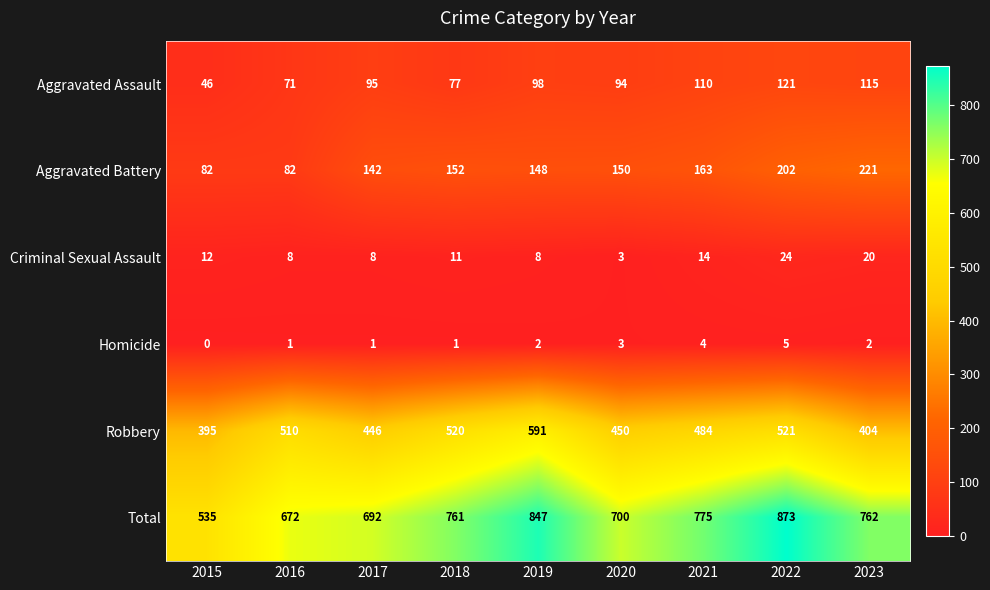

What is the total value across all series at 2020?

1400